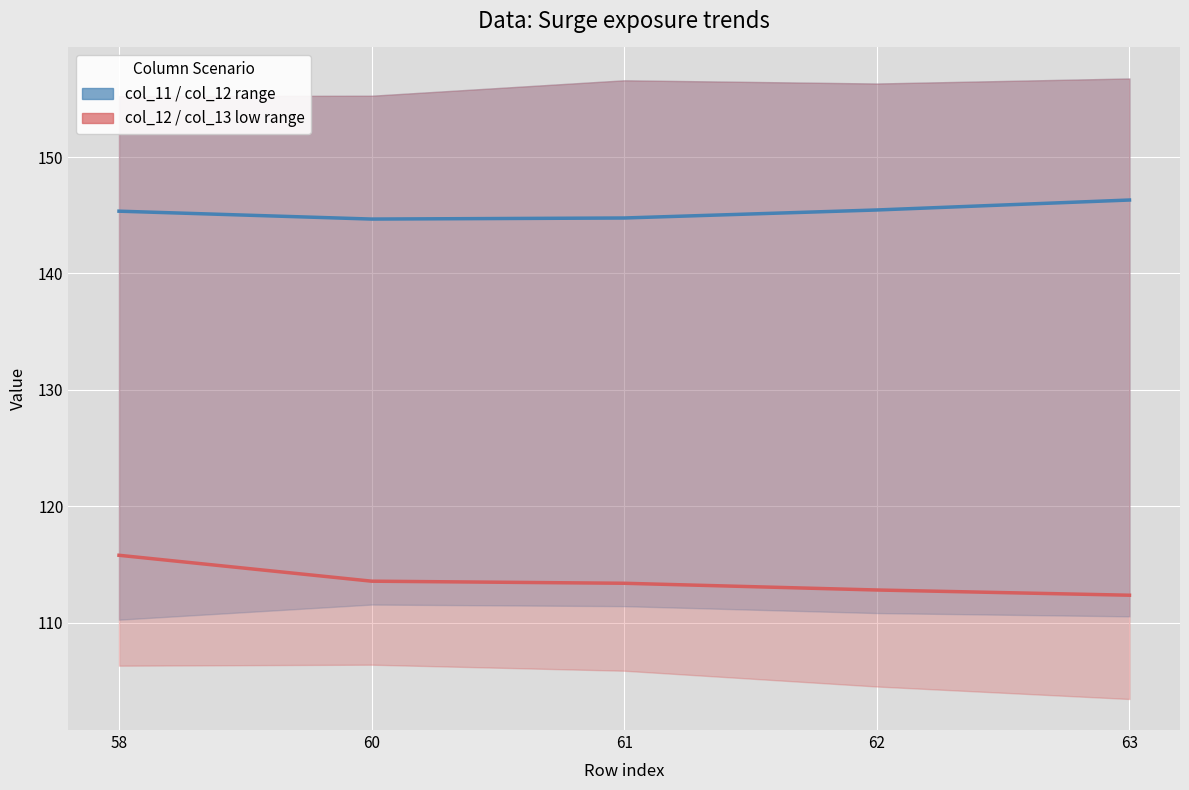

What is the spread (max minus min) of values at 61?

31.4